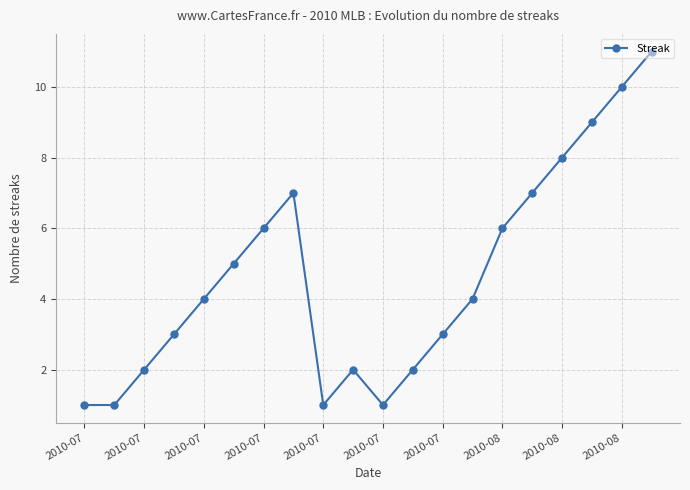

How many interior local peaks (higher than both neighbors) does the data have?

2